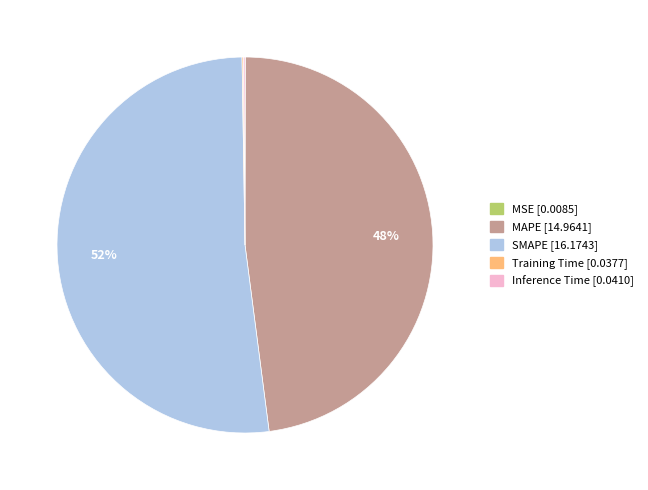

The MAPE slice represents 58% of the pie. True or false?

False